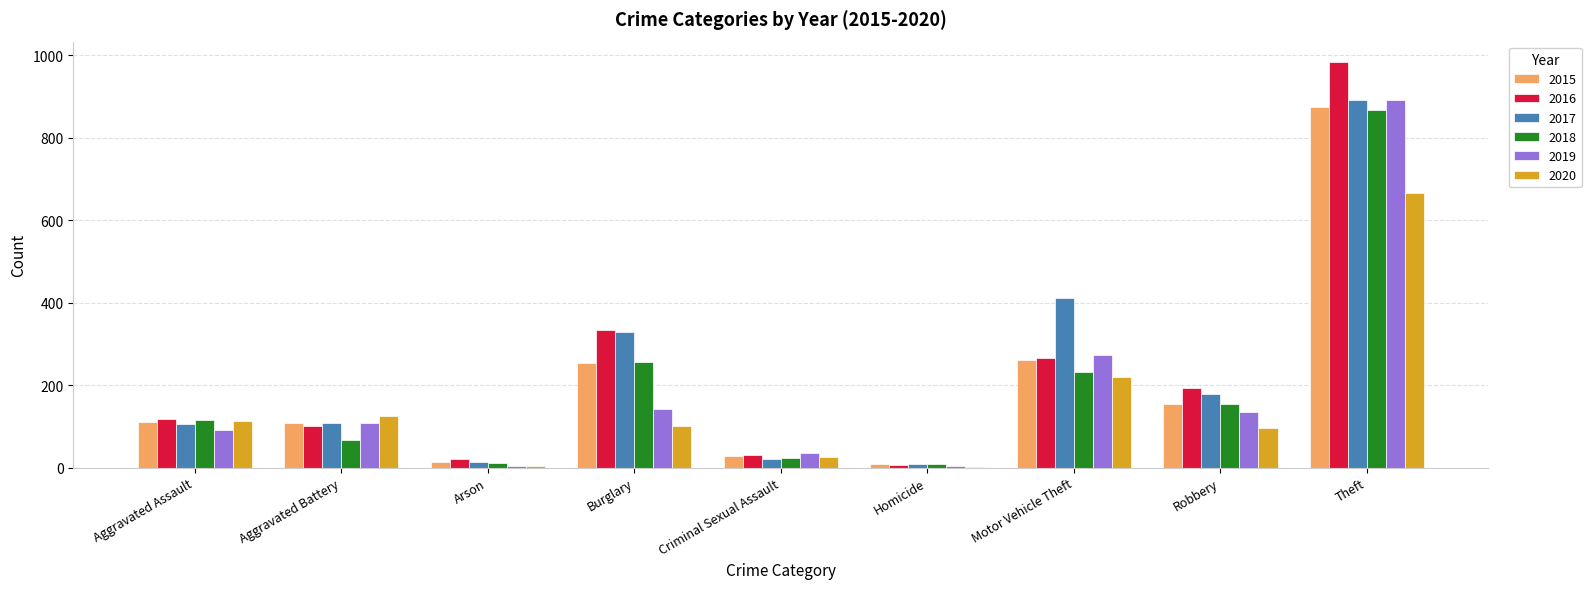

Read the 2019 value at Motor Vehicle Theft.

273